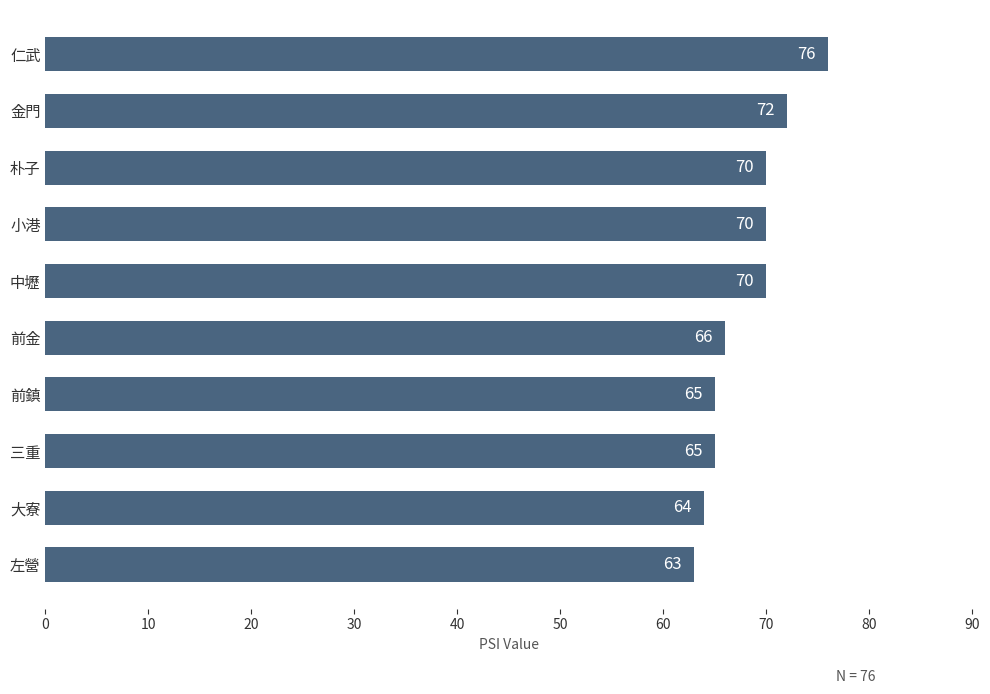

What value does the data have at 大寮, to the nearest 5?

65